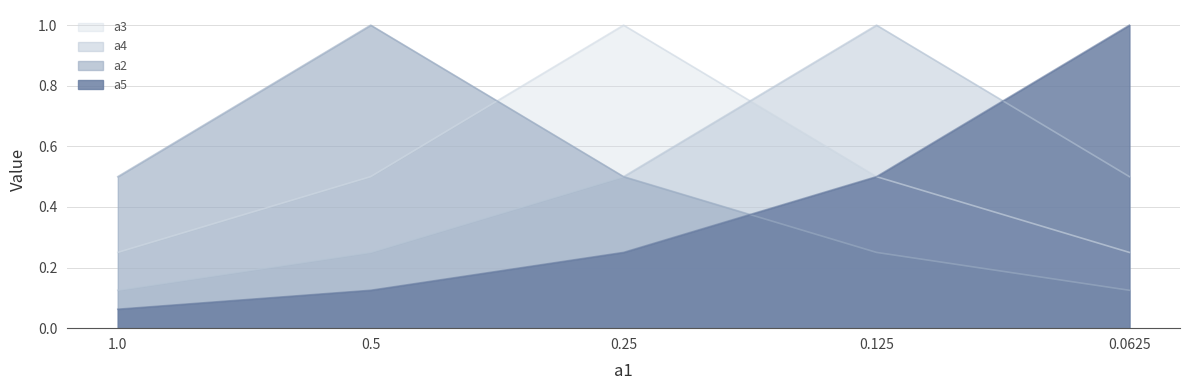

What is the label of the 3rd point from the right?

0.25